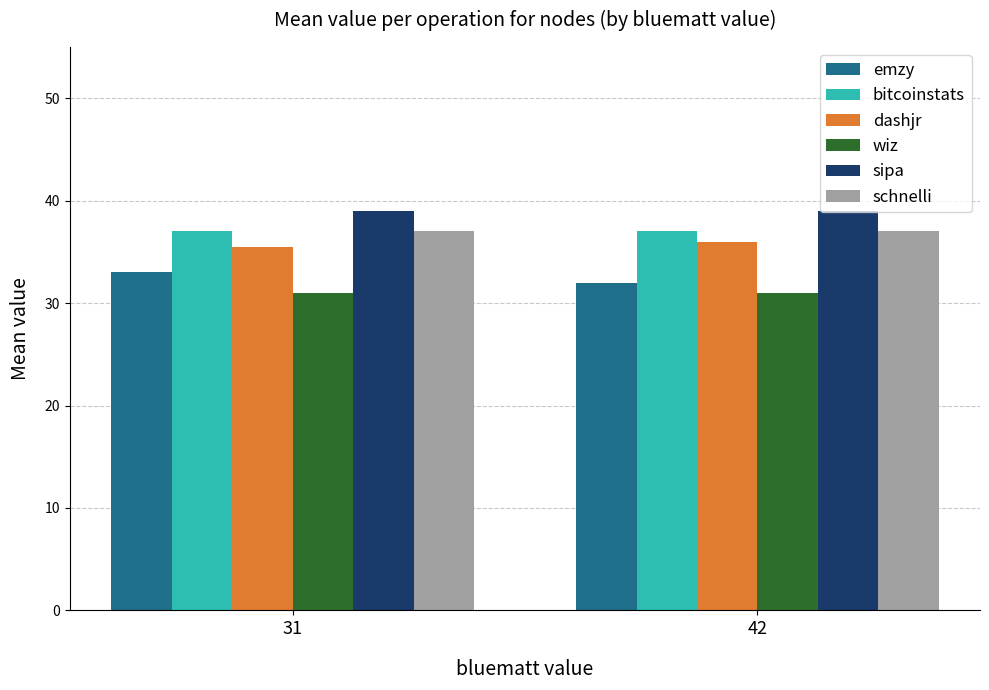

Reading left to right, what are all the values shown in this chart?

emzy: 33.0	32.0
bitcoinstats: 37.0	37.0
dashjr: 35.5	36.0
wiz: 31.0	31.0
sipa: 39.0	39.0
schnelli: 37.0	37.0